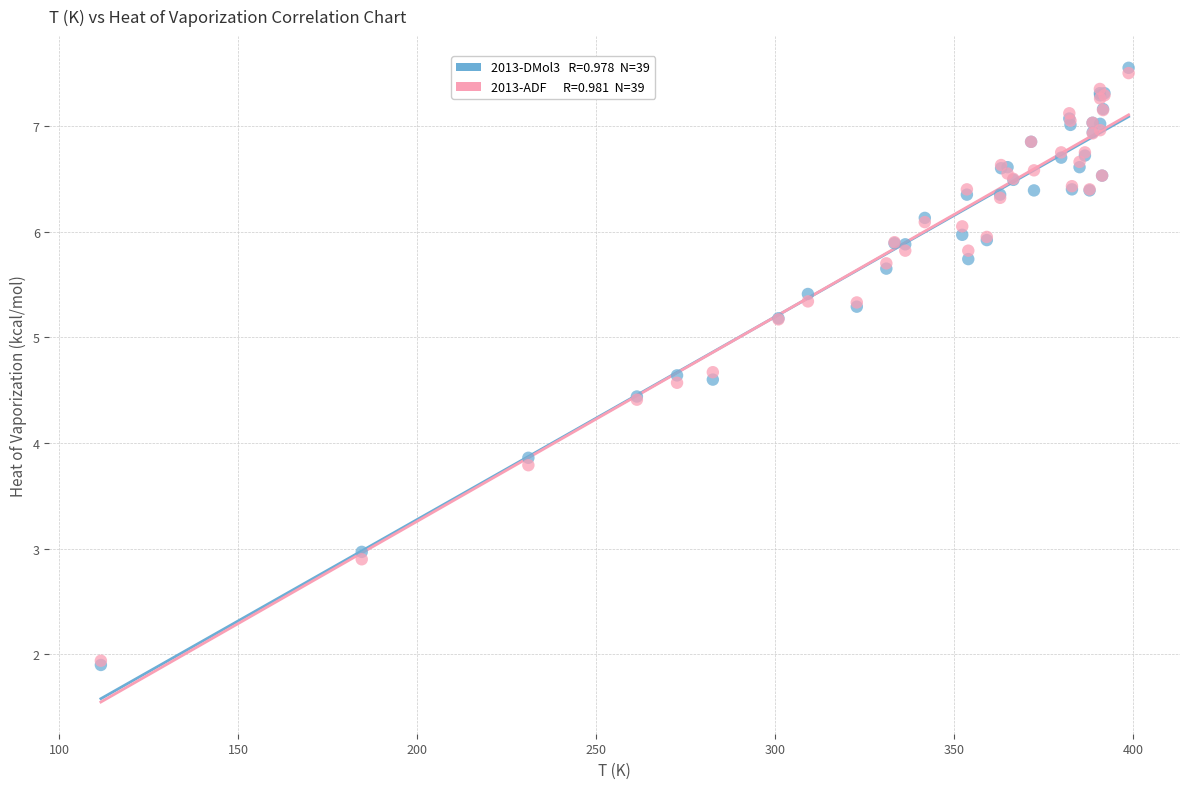

Across all series, what Y value is closest to 4?

3.9